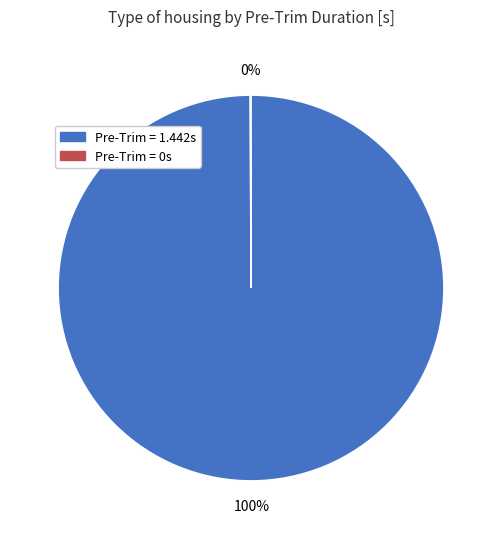

Which category accounts for the majority?

Pre-Trim = 1.442s